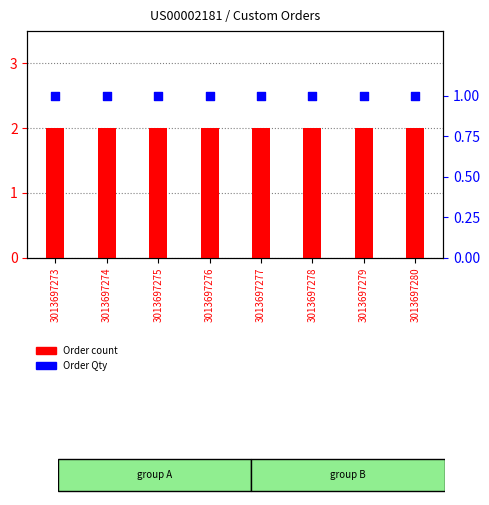

At which category is the sum across all series the highest?

3013697273